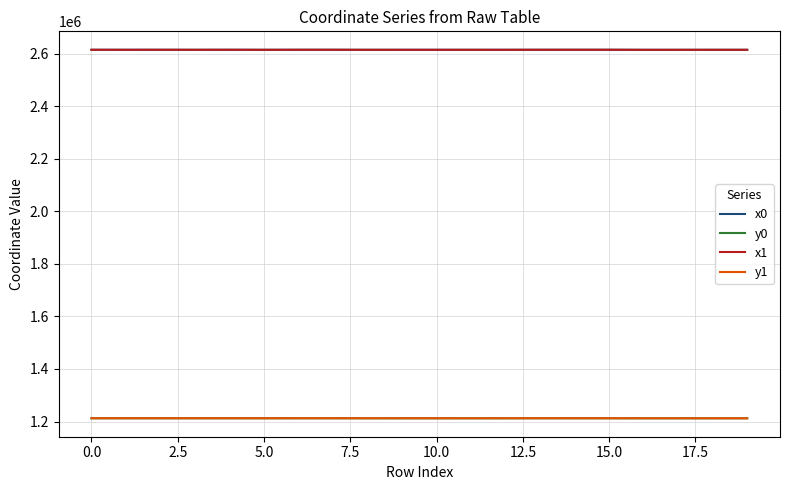

True or false: y0 and x1 intersect in this chart.

False